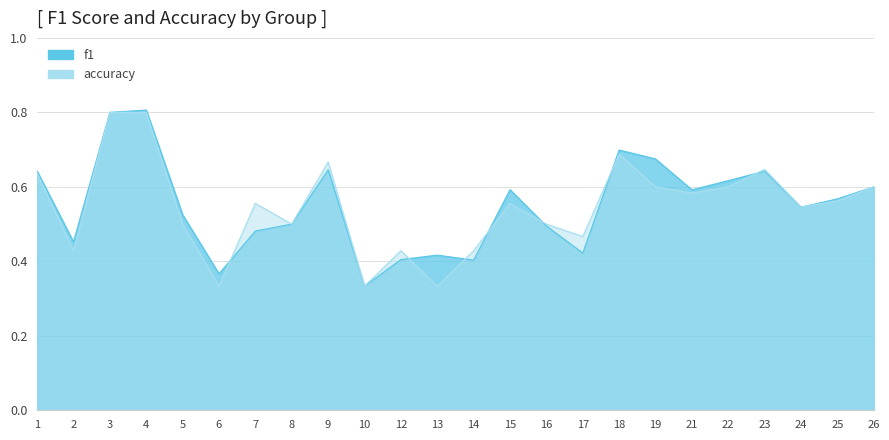

Reading left to right, list all the values displayed in this chart.

f1: 1=0.6	2=0.5	3=0.8	4=0.8	5=0.5	6=0.4	7=0.5	8=0.5	9=0.6	10=0.3	12=0.4	13=0.4	14=0.4	15=0.6	16=0.5	17=0.4	18=0.7	19=0.7	21=0.6	22=0.6	23=0.6	24=0.5	25=0.6	26=0.6
accuracy: 1=0.6	2=0.4	3=0.8	4=0.8	5=0.5	6=0.3	7=0.6	8=0.5	9=0.7	10=0.3	12=0.4	13=0.3	14=0.4	15=0.6	16=0.5	17=0.5	18=0.7	19=0.6	21=0.6	22=0.6	23=0.6	24=0.5	25=0.6	26=0.6